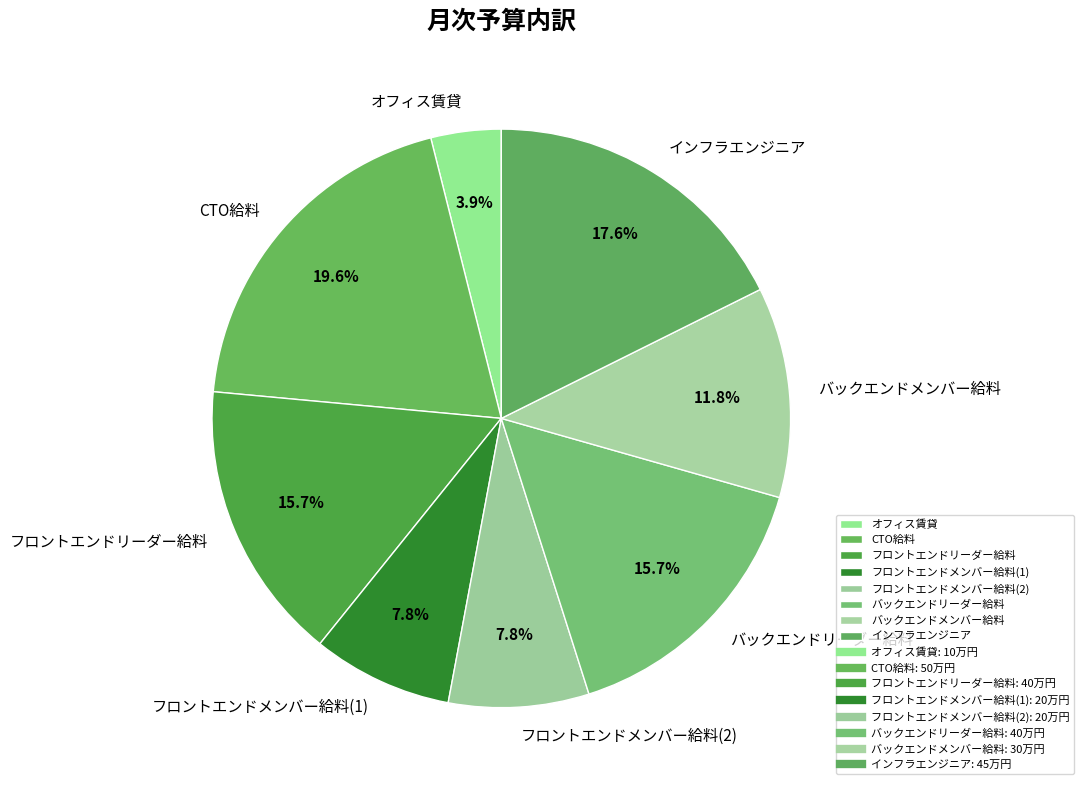

Approximately how many times larger is the value at フロントエンドメンバー給料(2) compared to バックエンドリーダー給料?

0.5